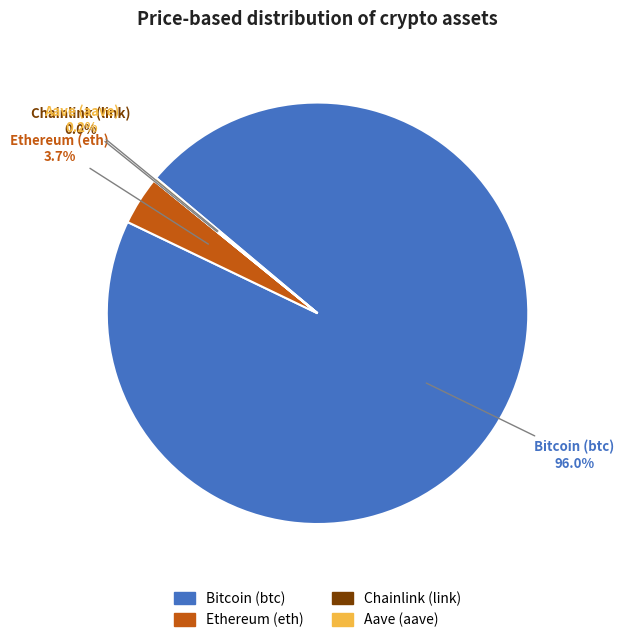

Does Bitcoin (btc) represent more than half of the total?

Yes